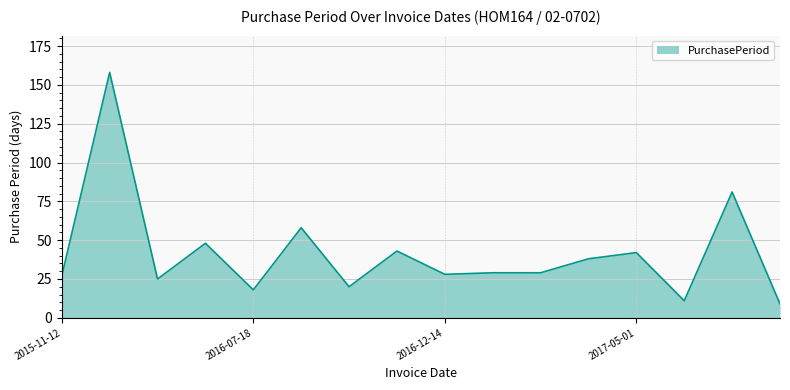

What is the smallest value displayed?

9